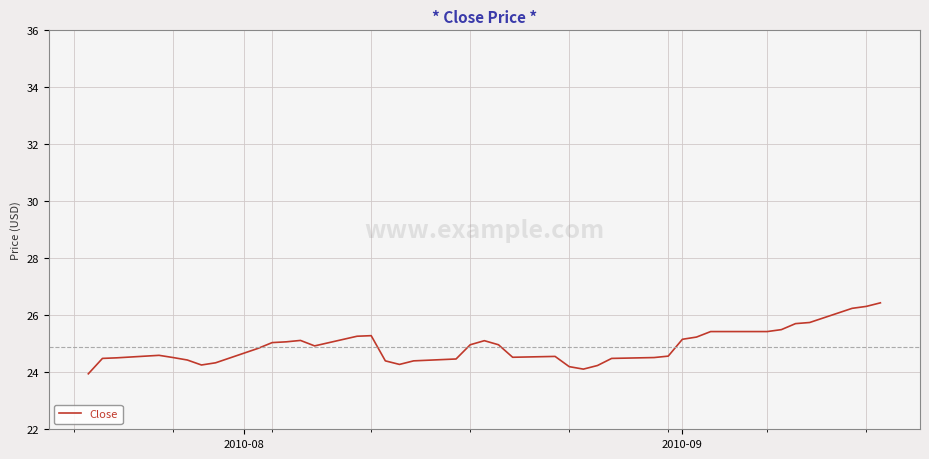

What is the minimum value shown in the chart?

23.9